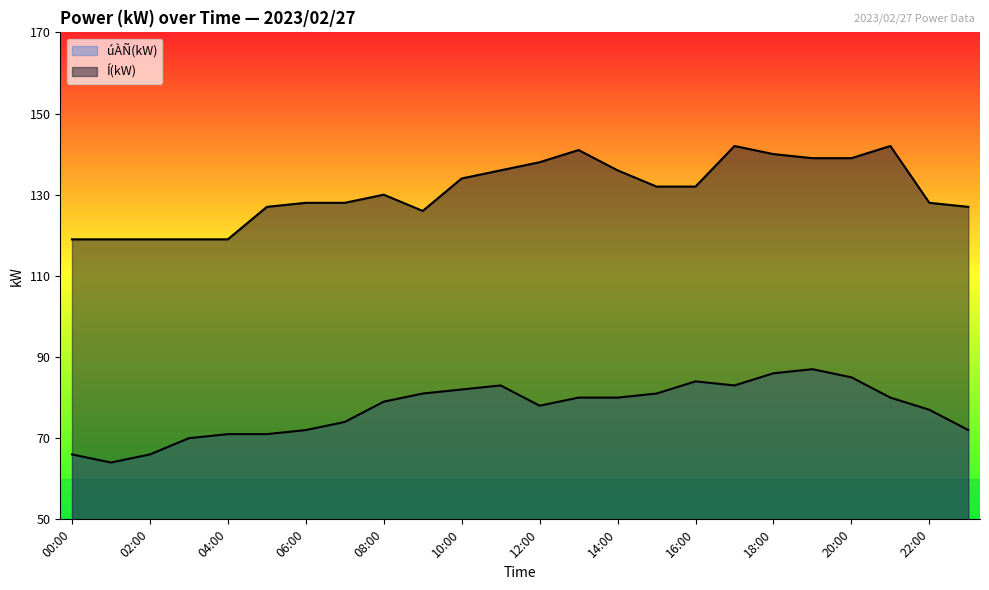

Count the number of categories in the chart.

24